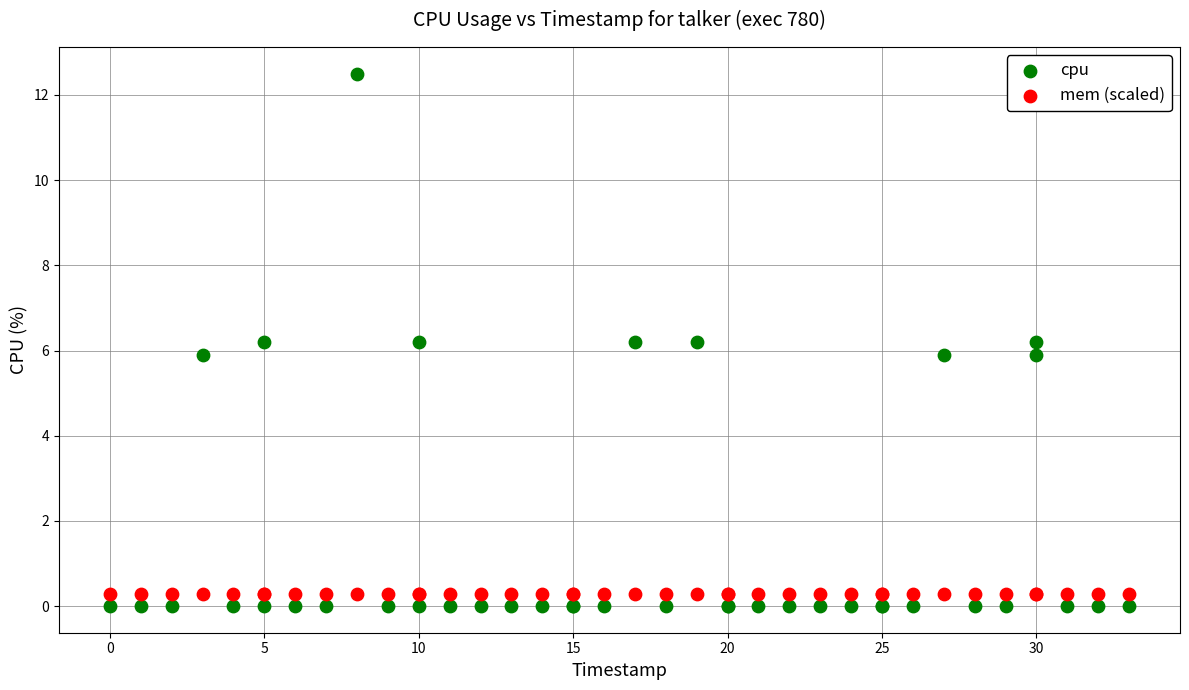

Which series contains the highest Y value?

cpu